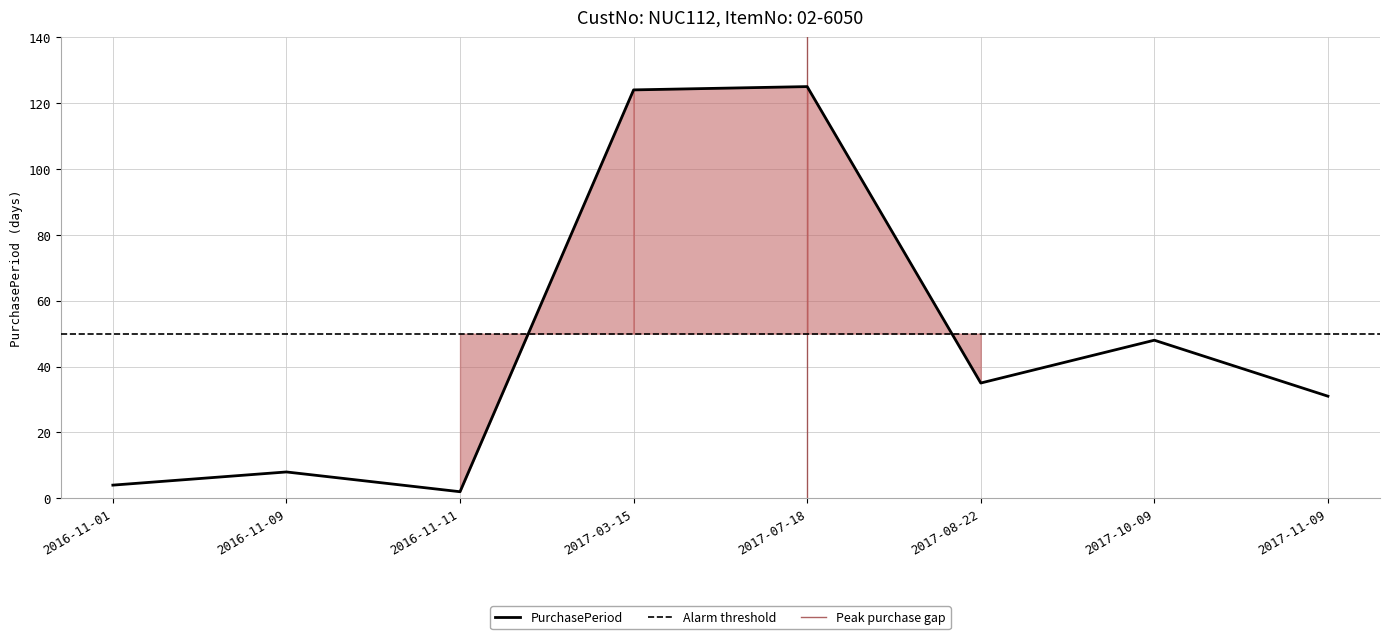

How many points are lower than both their immediate neighbors (excluding endpoints)?

2